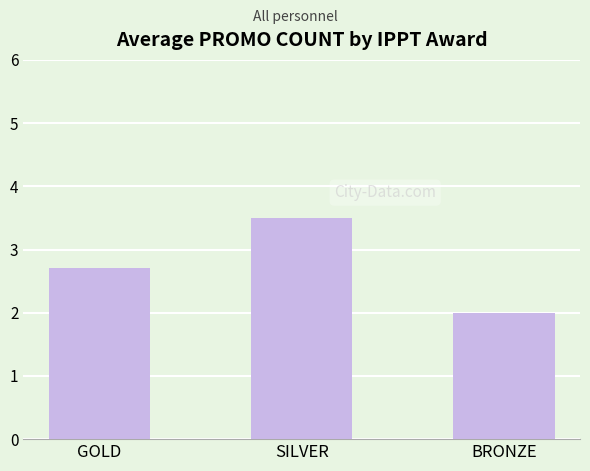

What is the label of the 2nd bar from the left?

SILVER